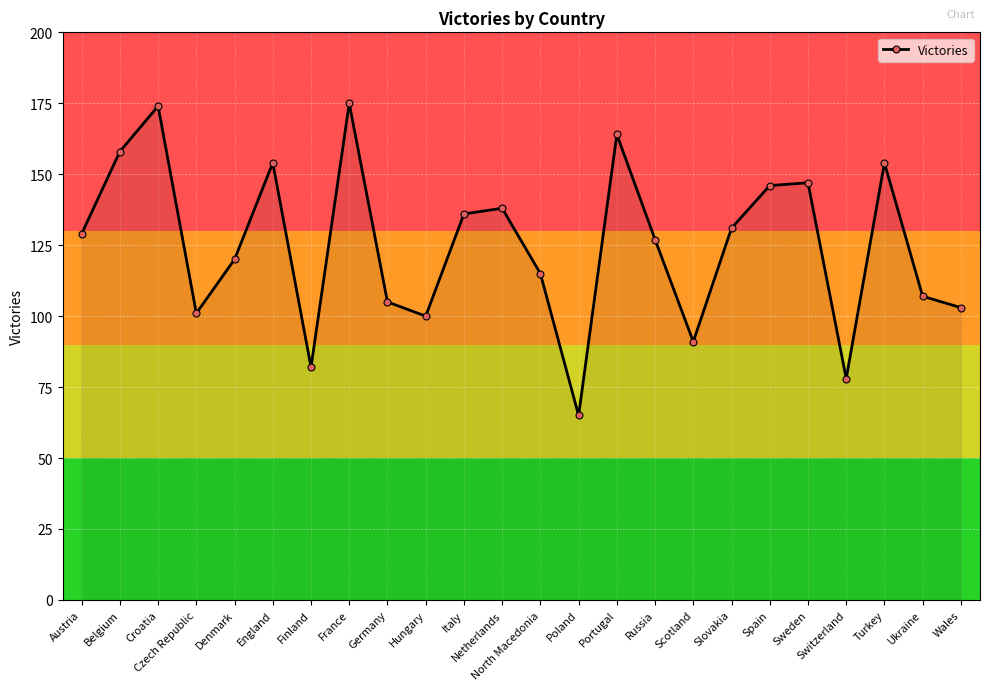

What is the difference between the maximum and minimum values?

110